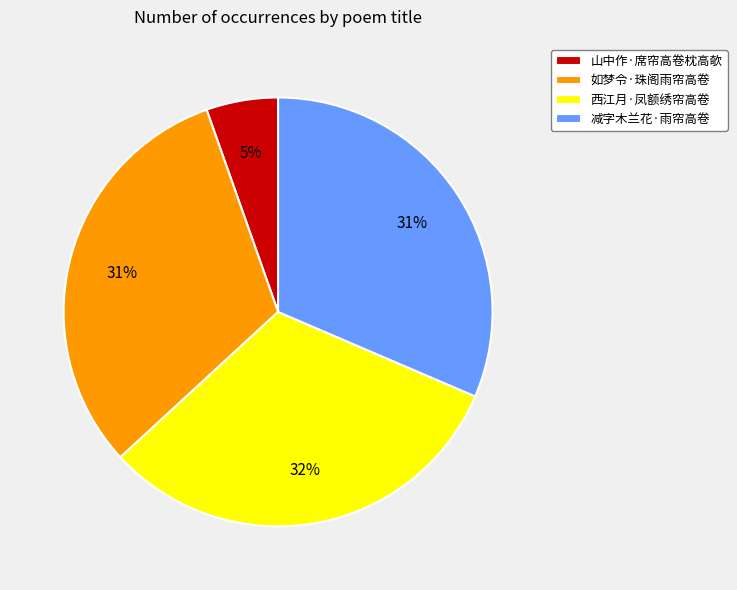

Combined, do 如梦令·珠阁雨帘高卷 and 减字木兰花·雨帘高卷 account for over 50%?

Yes